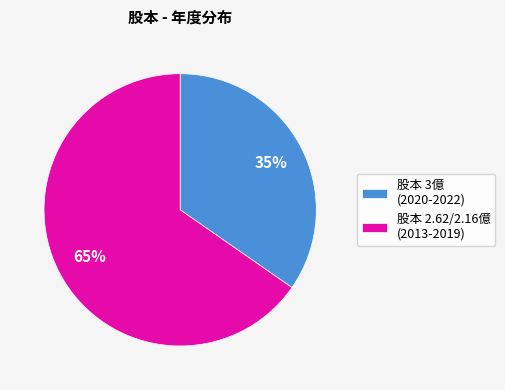

The 股本 3億 (2020-2022) slice represents 35% of the pie. True or false?

True